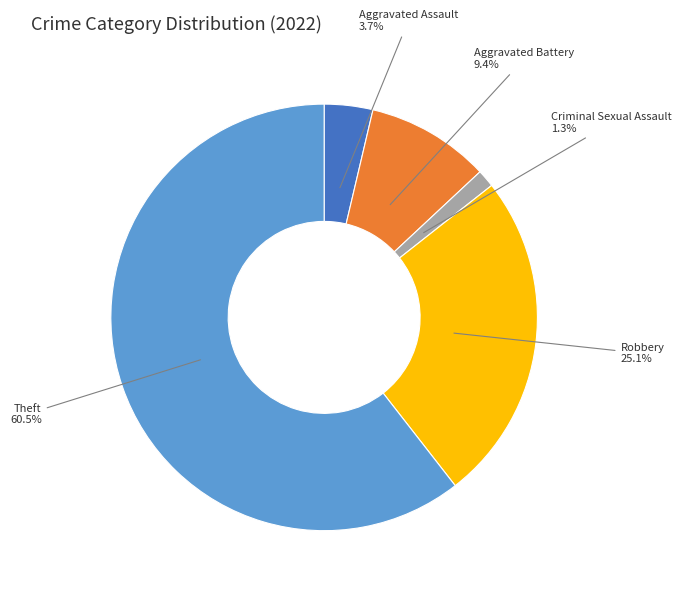

Rank the categories by value from highest to lowest.

Theft, Robbery, Aggravated Battery, Aggravated Assault, Criminal Sexual Assault